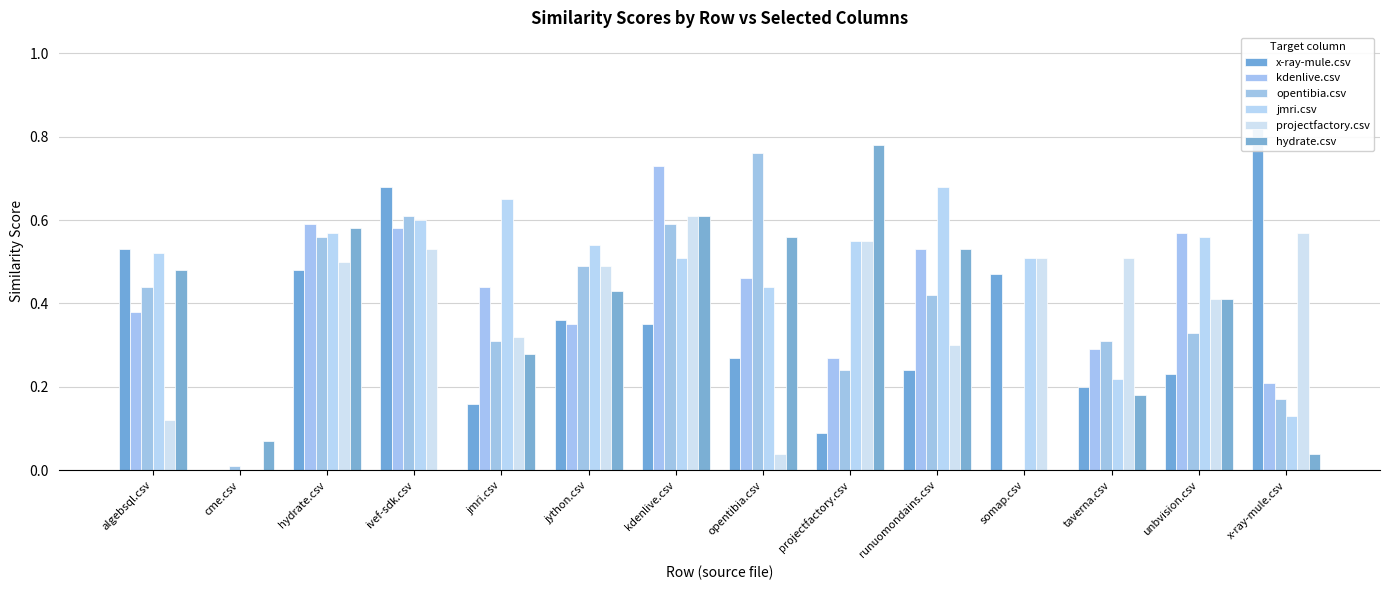

At which category is the sum across all series the highest?

kdenlive.csv